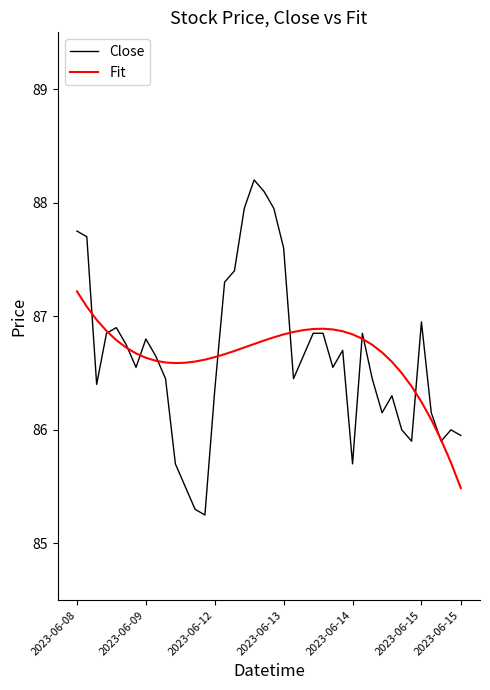

Which series ends up on top after the final intersection of Close and Fit?

Close